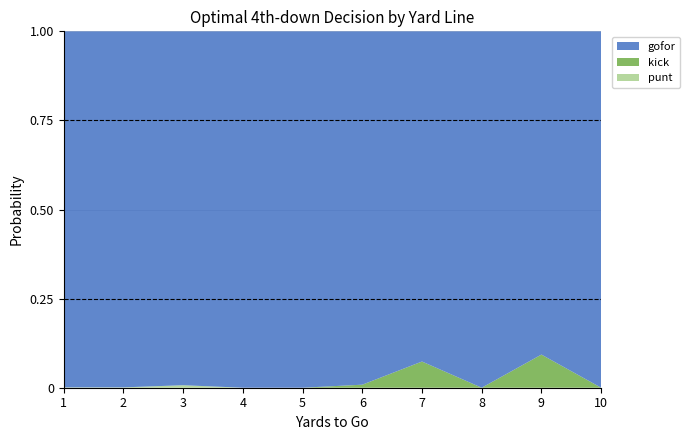

What is the total value across all series at 7?

1.0